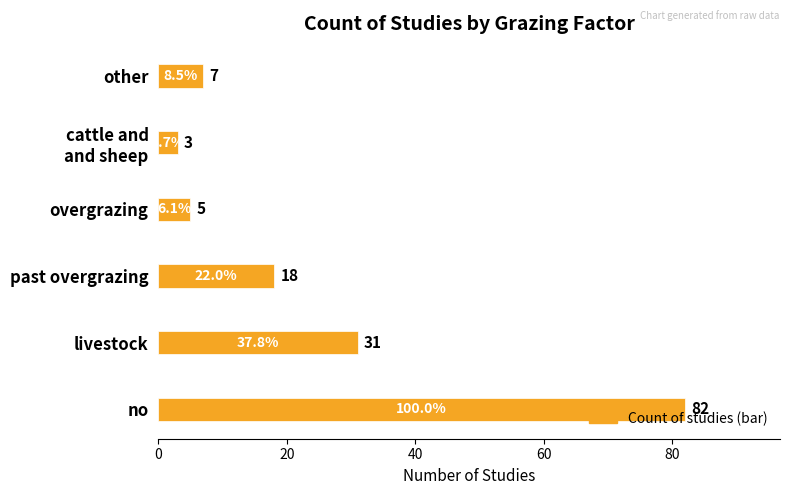

Is it true that the value at other is 7?

True